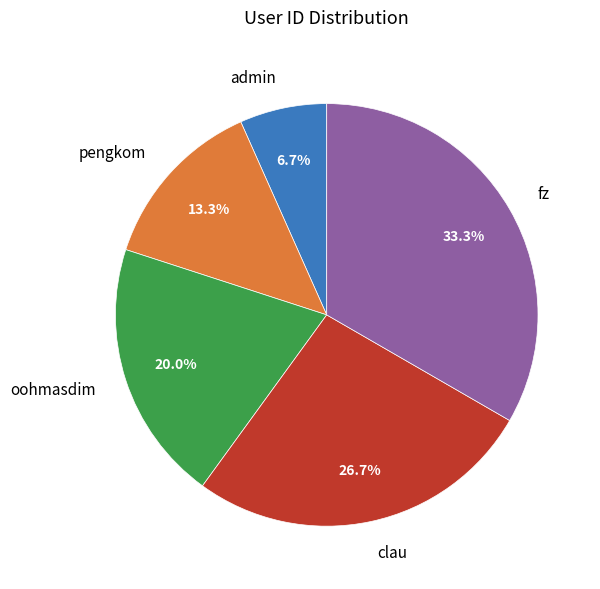

Is there a majority slice in this chart?

No